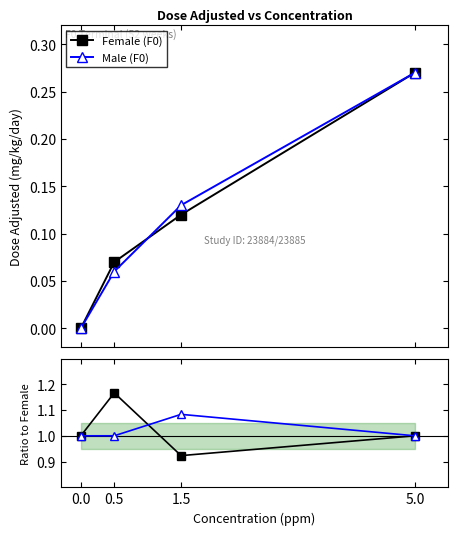

True or false: Male (F0) has more than 1 points higher than both neighbors.

False